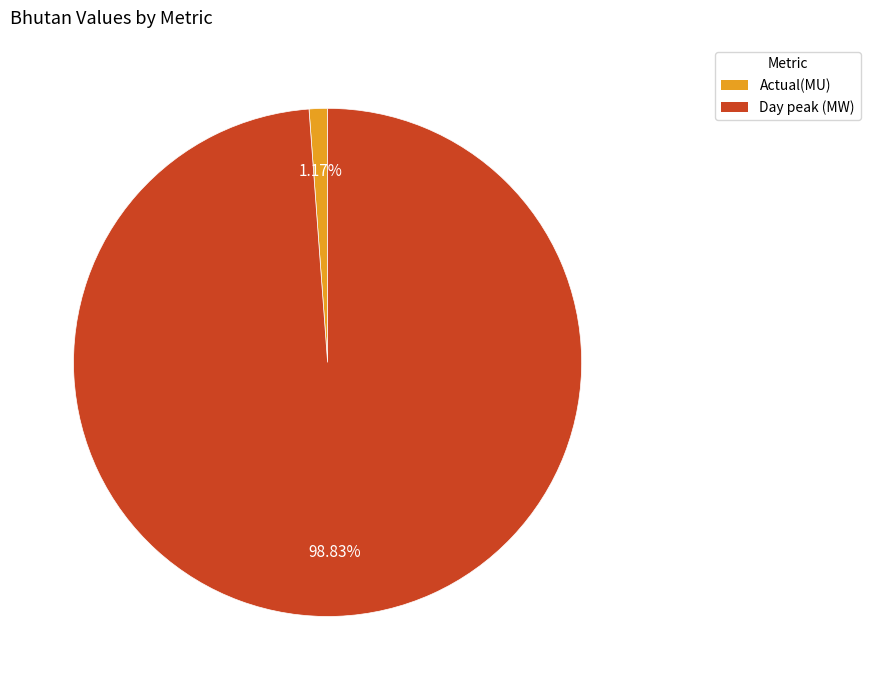

What percentage is NOT represented by Day peak (MW)?

1.2%